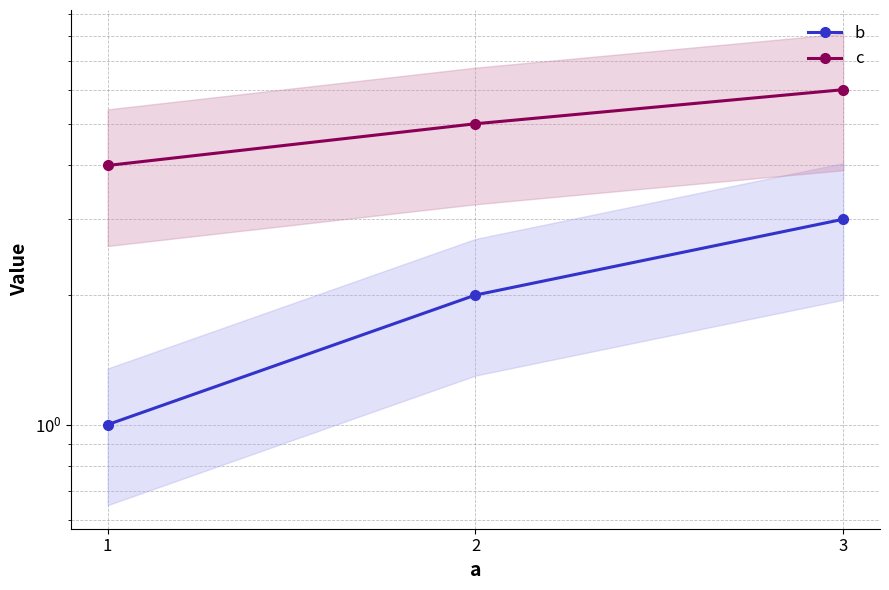

How many categories are shown in the chart?

3